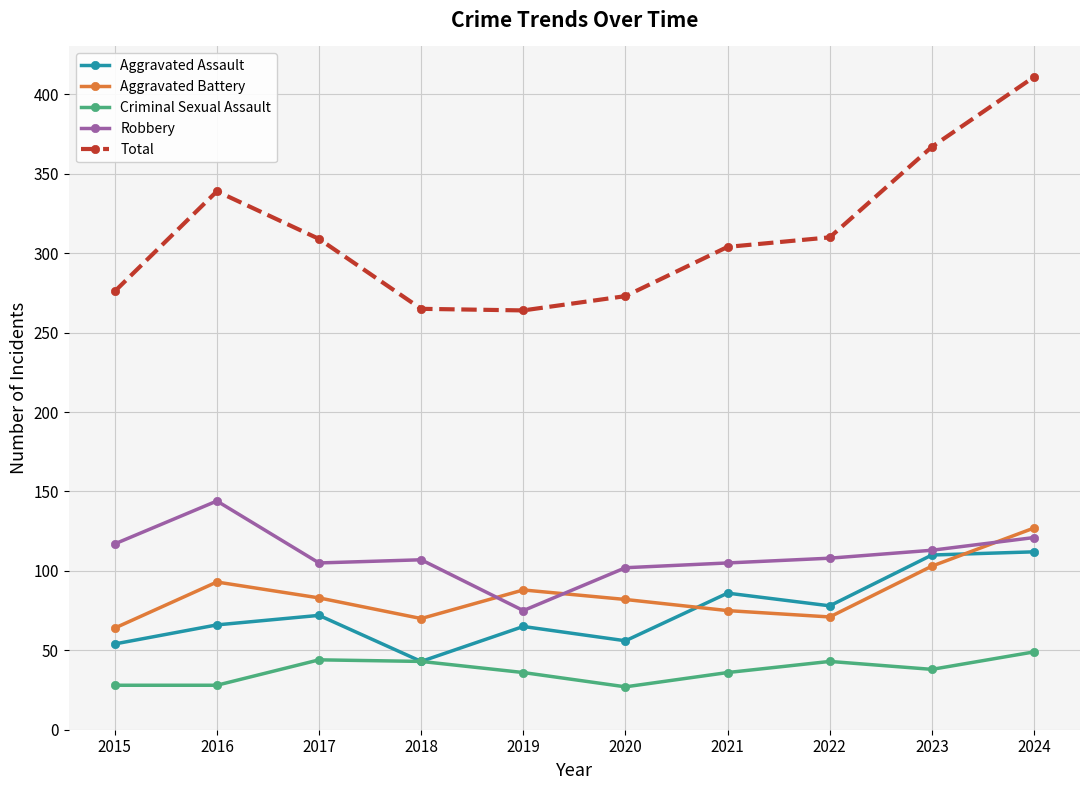

True or false: Aggravated Assault has more than 1 interior local peaks.

True